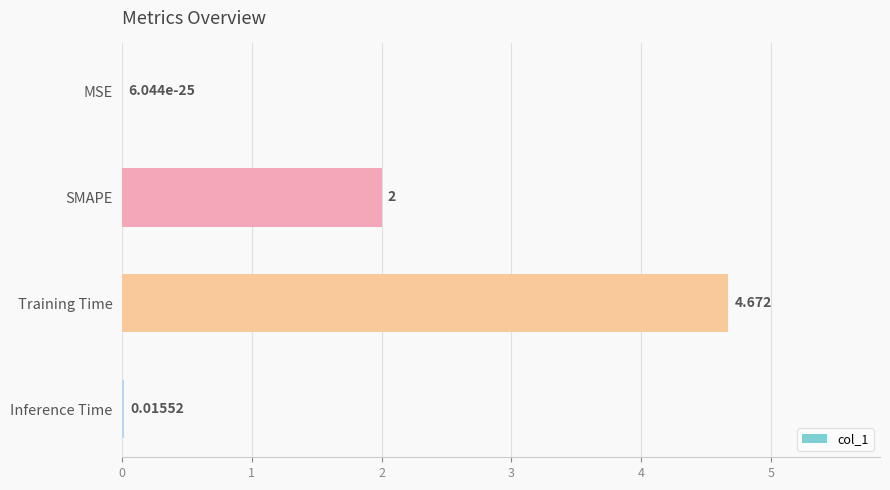

Count the number of data series in this chart.

1